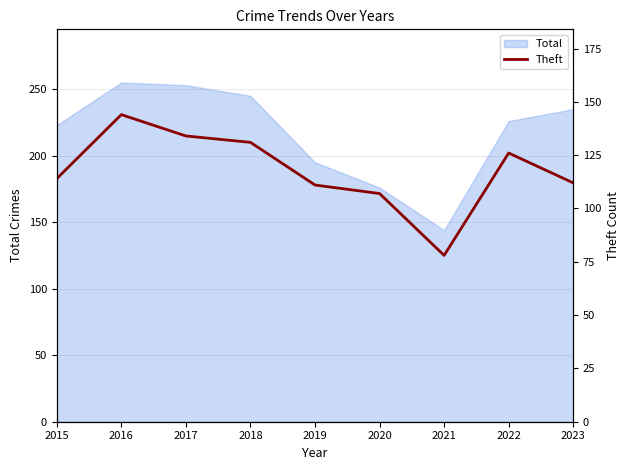

True or false: the data shows 80 at 2017.

False